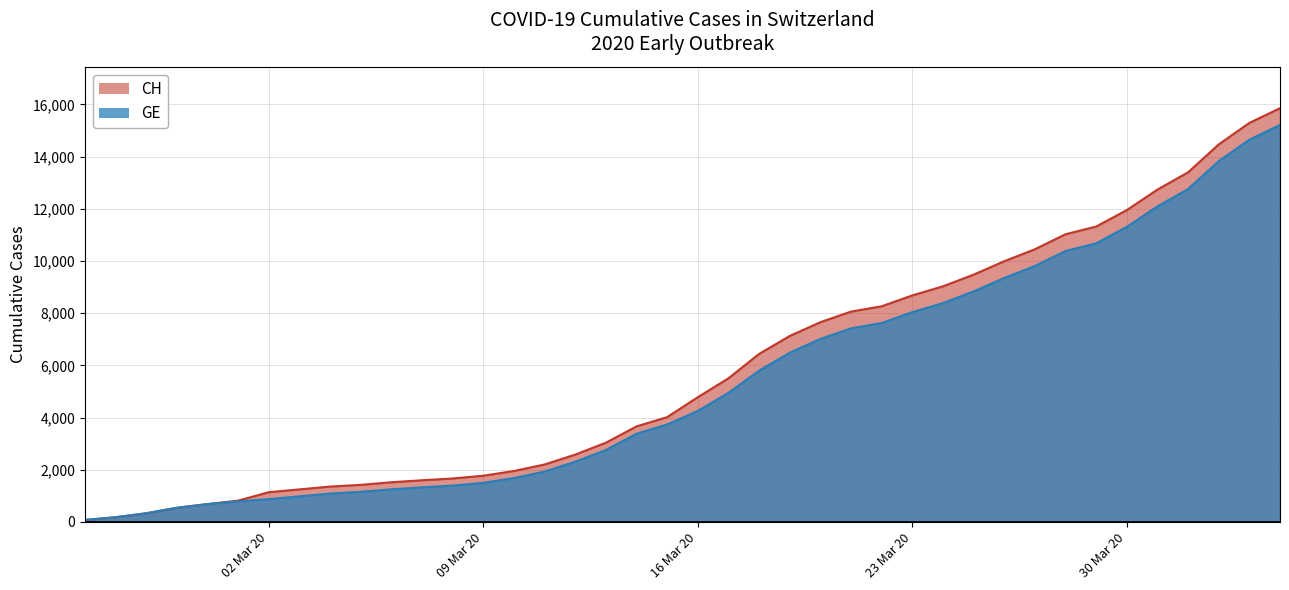

Is it true that CH equals 2199 at 2020-03-11?

True